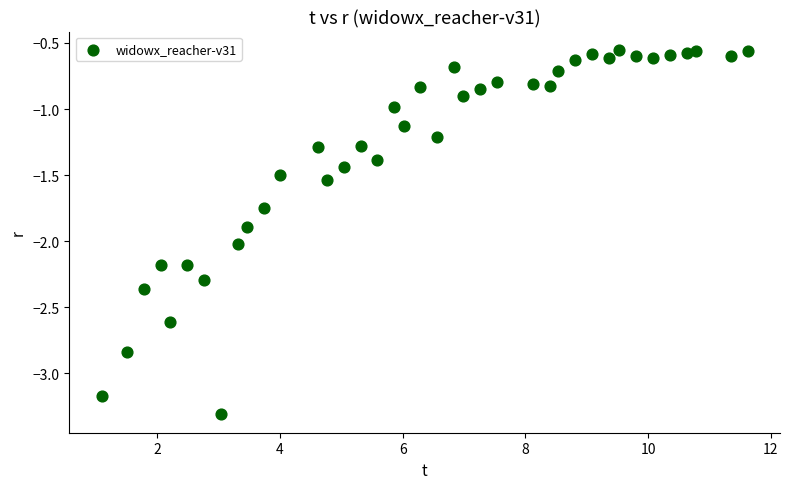

What is the range of X values (max minus min)?

10.5